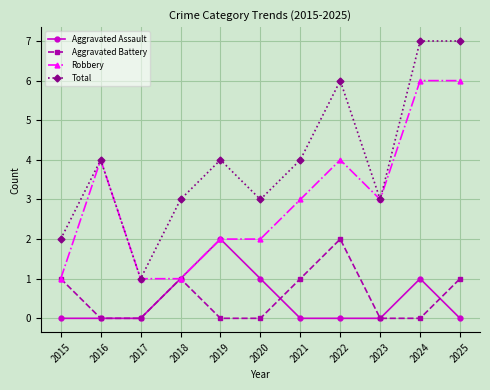

Between 2015 and 2016, which series saw the biggest shift?

Robbery